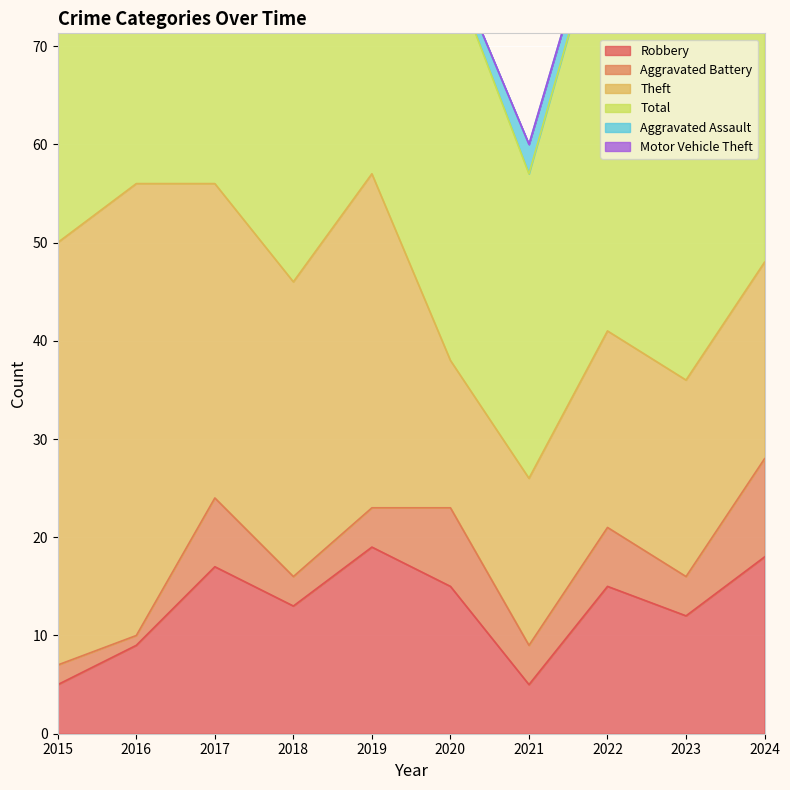

What is the difference between the Robbery values at 2015 and 2020?

10